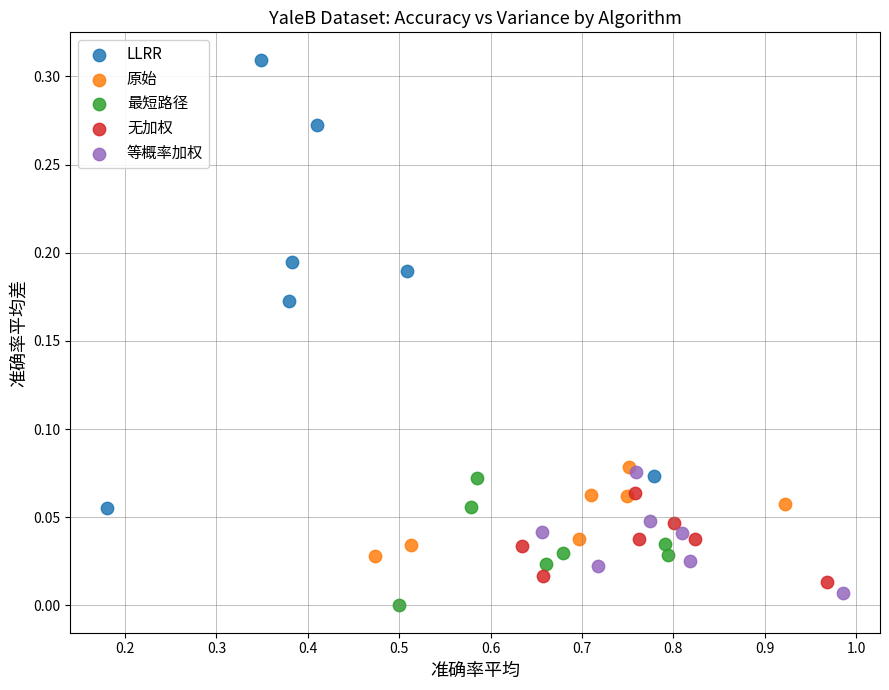

Which series contains the lowest Y value?

最短路径